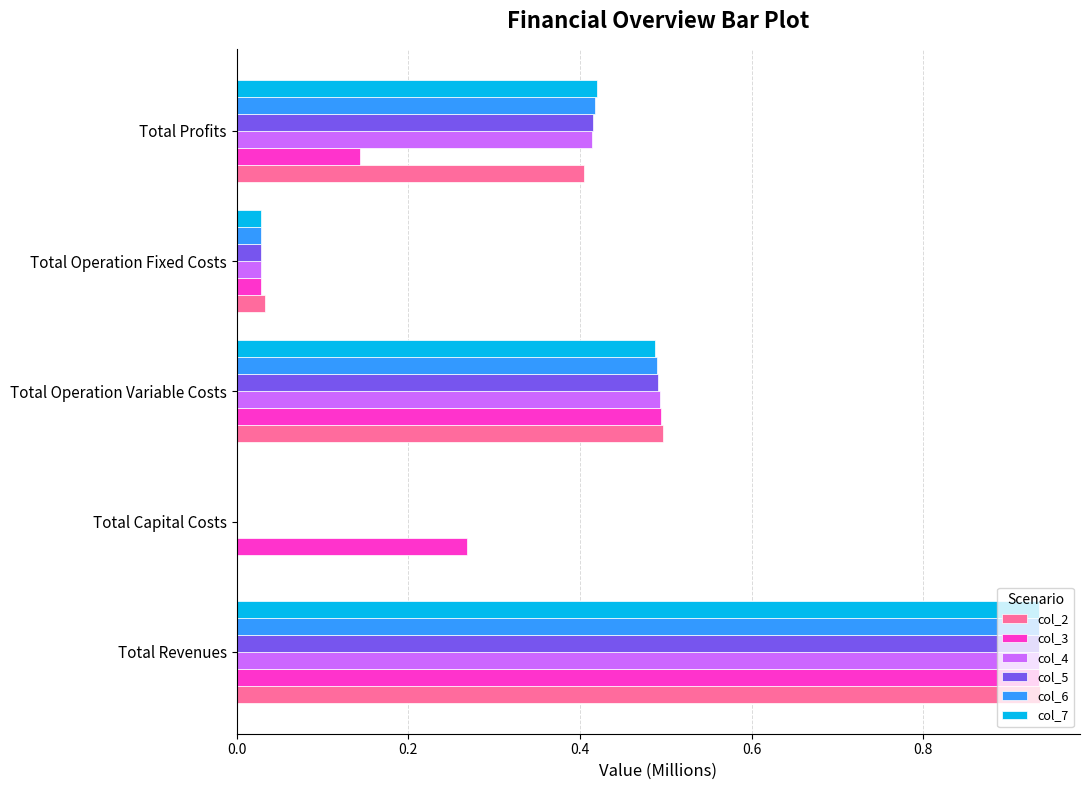

What is the sum of the col_3 values at Total Revenues and Total Operation Fixed Costs?

1.0